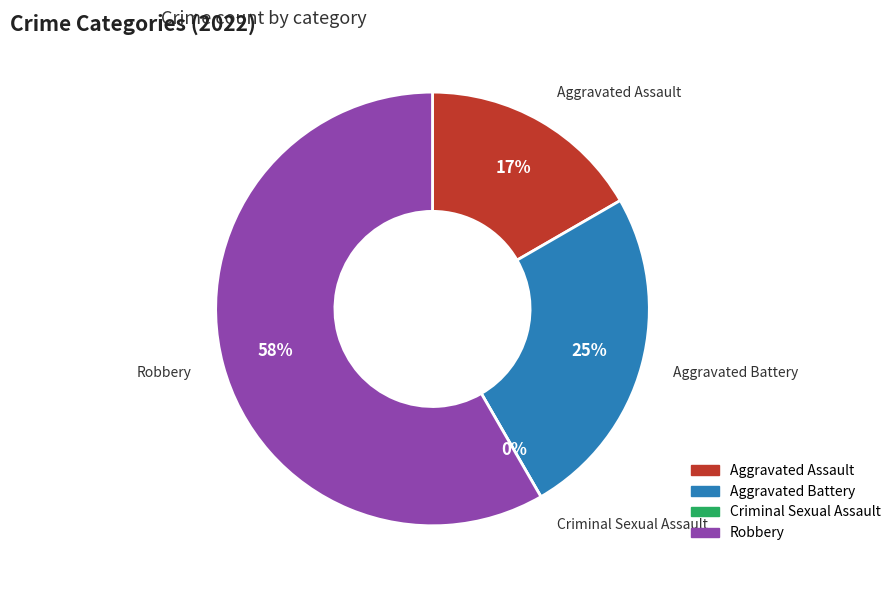

Which category has the biggest portion of the pie?

Robbery